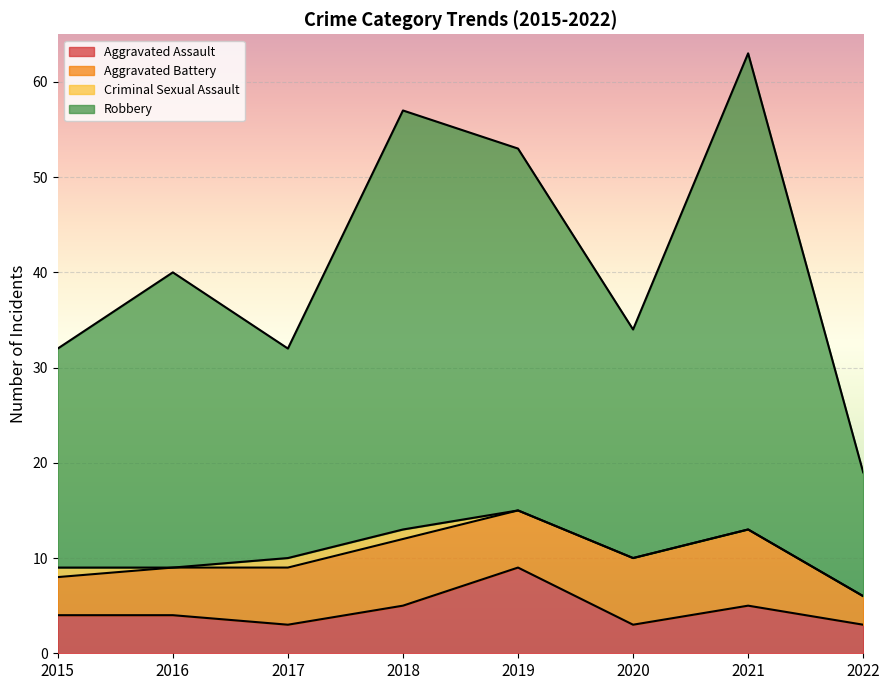

At which label does Aggravated Assault reach its minimum?

2017